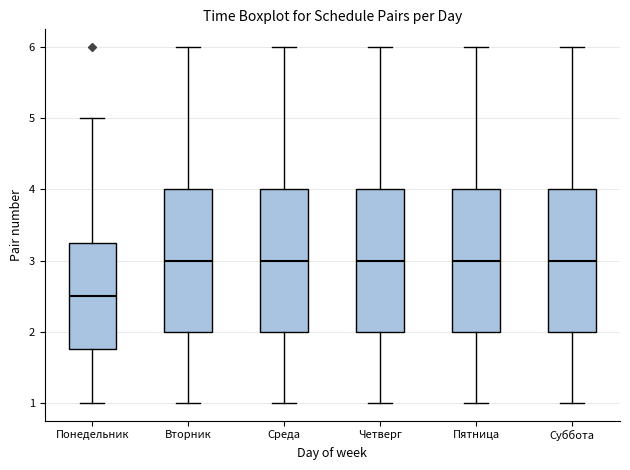

Reading left to right, transcribe this box plot: for each box, give where its median line is, the range the box spans, and where its two whiskers end, as read against the y-axis. The values are not printed on the chart, so give them approximately, as read against the axis.

Понедельник: median 2.5, box 1.8 to 3.3, whiskers 1.0 to 5.0
Вторник: median 3.0, box 2.0 to 4.0, whiskers 1.0 to 6.0
Среда: median 3.0, box 2.0 to 4.0, whiskers 1.0 to 6.0
Четверг: median 3.0, box 2.0 to 4.0, whiskers 1.0 to 6.0
Пятница: median 3.0, box 2.0 to 4.0, whiskers 1.0 to 6.0
Суббота: median 3.0, box 2.0 to 4.0, whiskers 1.0 to 6.0